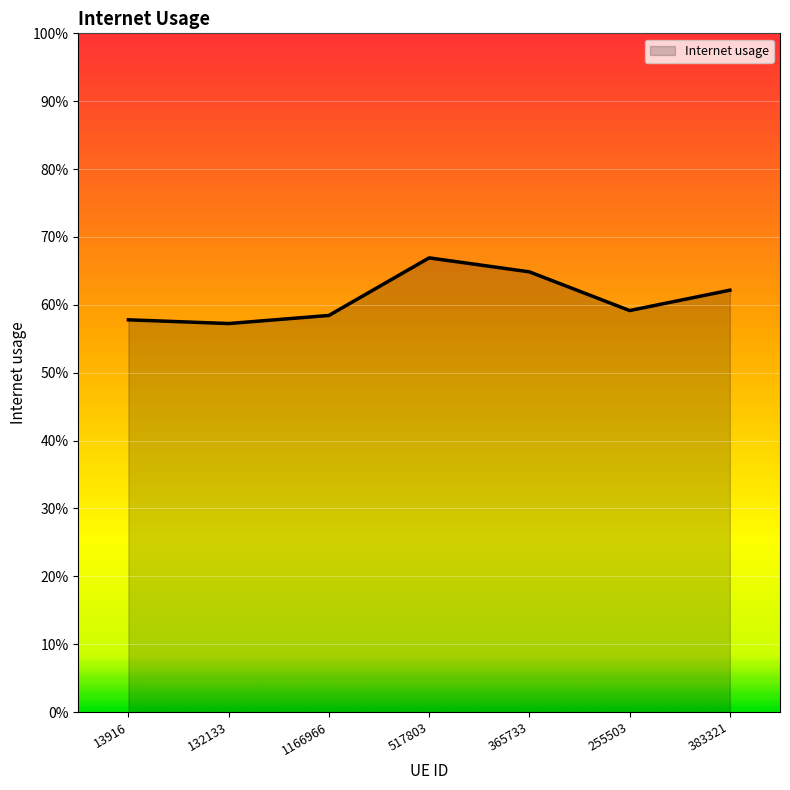

Where is the first local minimum?

132133